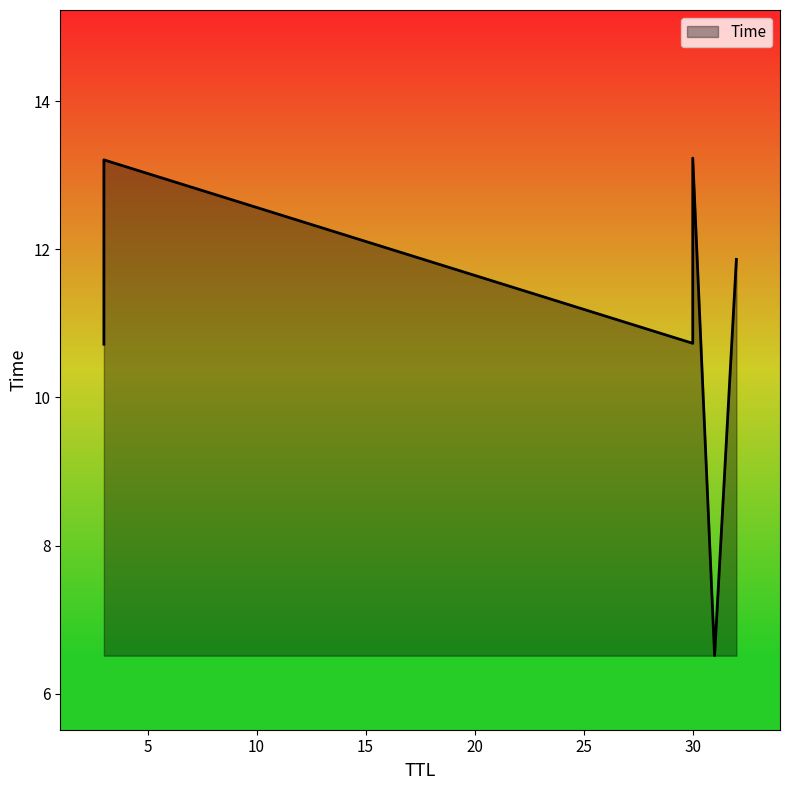

What is the difference between the maximum and second lowest values?

2.5